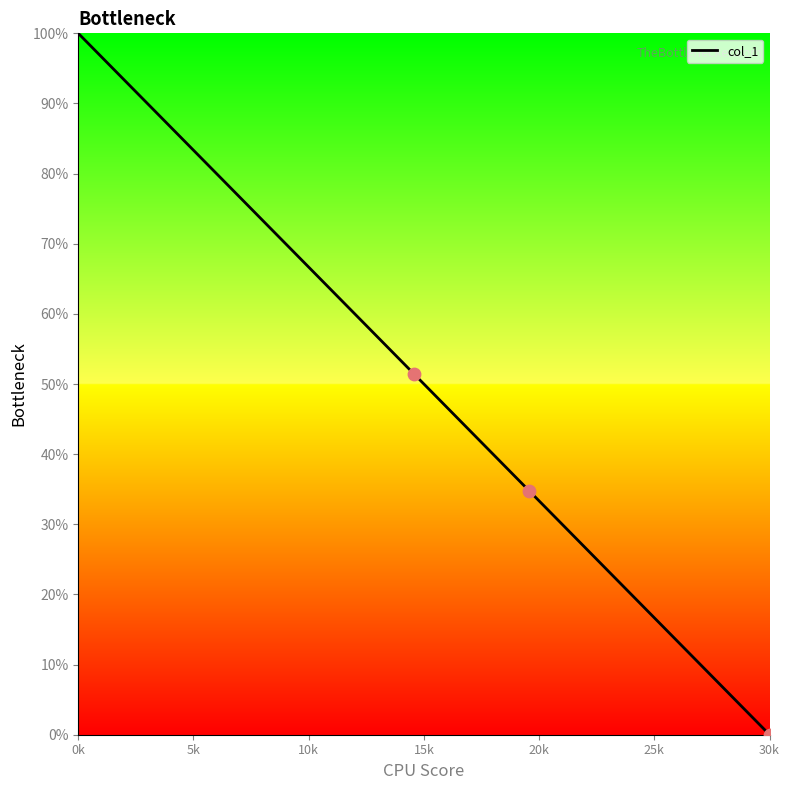

True or false: there are more than 2 points higher than both neighbors.

False